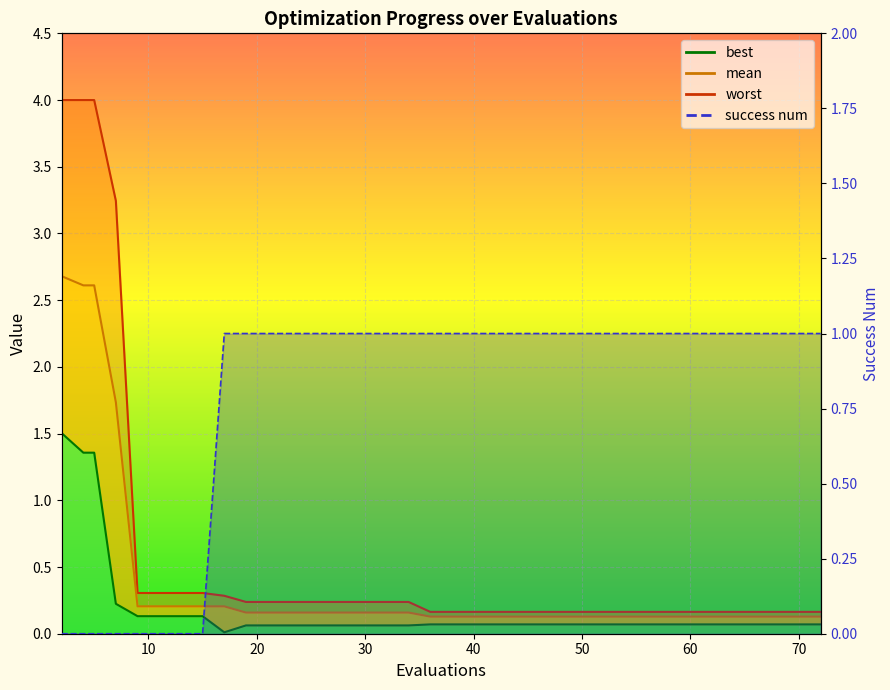

What is the value of the best_line point at the 6th from the left?

0.1